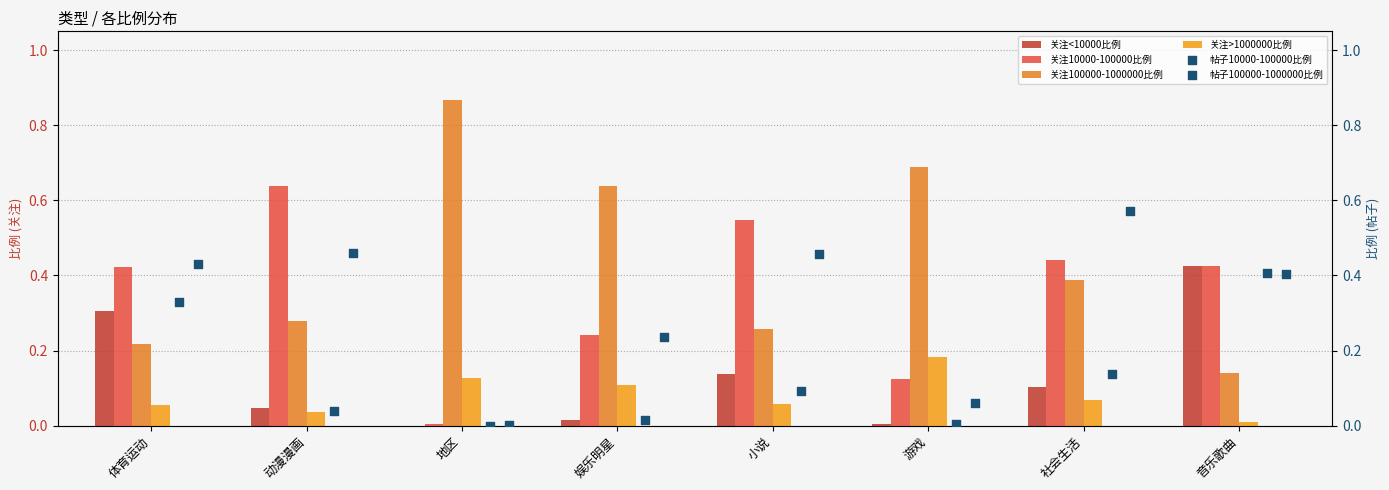

What is the total value across all series at 小说?

1.5